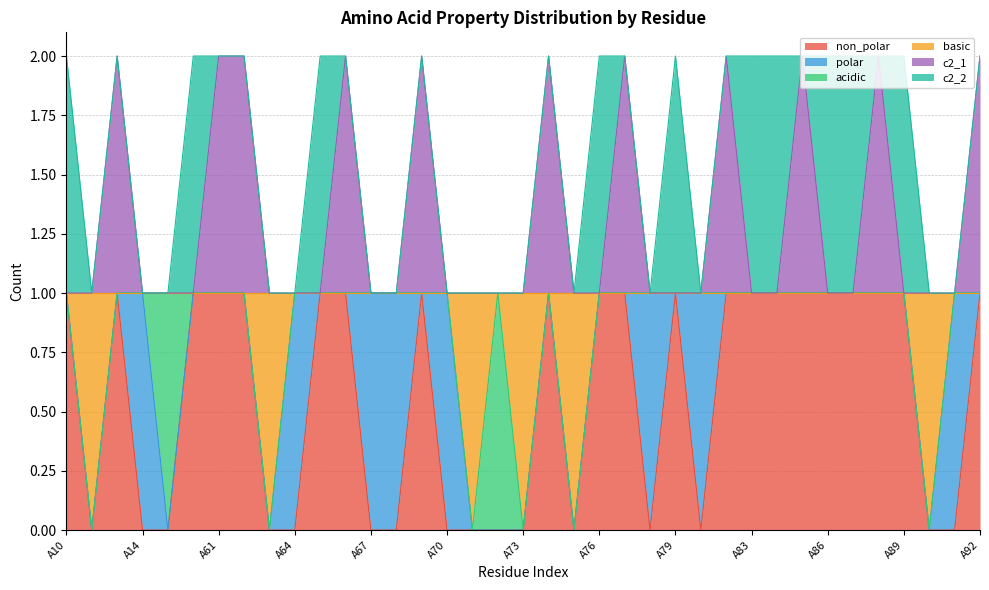

At which category is the sum across all series the highest?

A13